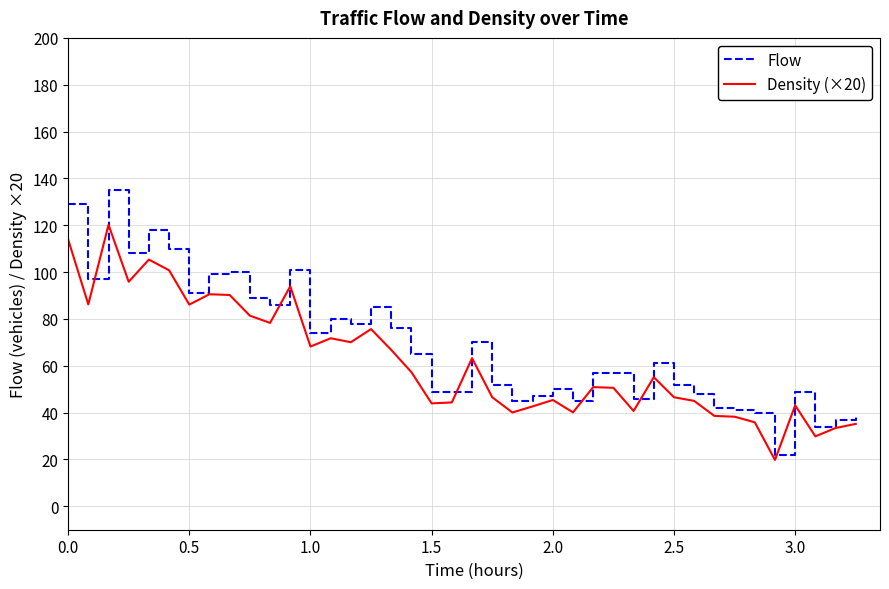

What is the minimum value shown in the chart?

19.8